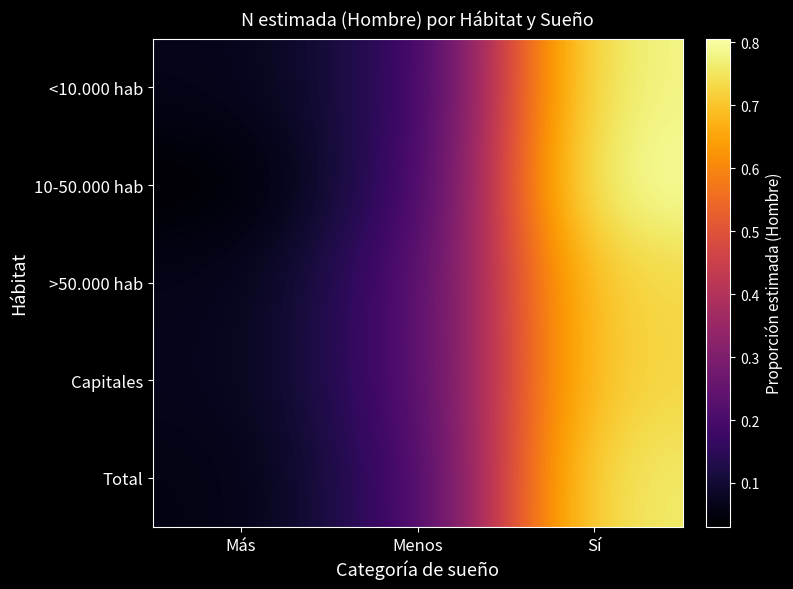

Reading left to right, extract all data points from this chart.

<10.000 hab: Más=0.1	Menos=0.1	Sí=0.8
10-50.000 hab: Más=0.0	Menos=0.2	Sí=0.8
>50.000 hab: Más=0.1	Menos=0.2	Sí=0.7
Capitales: Más=0.1	Menos=0.2	Sí=0.7
Total: Más=0.1	Menos=0.2	Sí=0.8